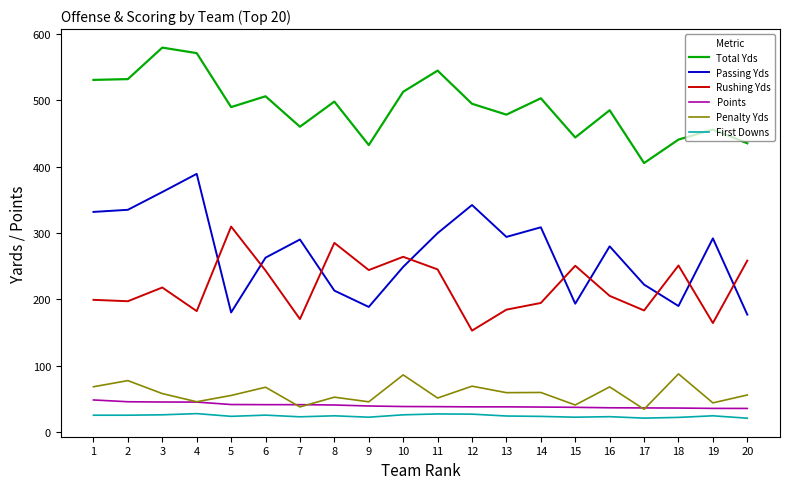

Is the value of Points at 17 greater than the value of Total Yds at 16?

No